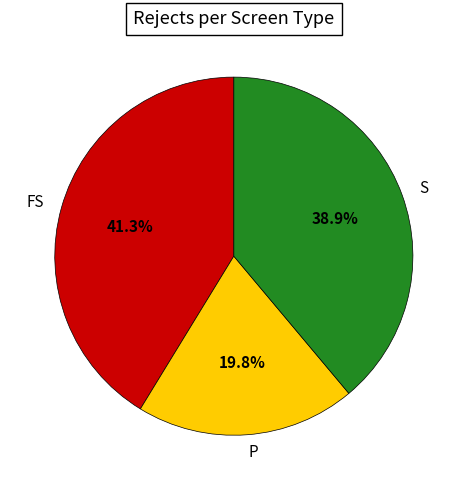

How many slices are in this pie chart?

3